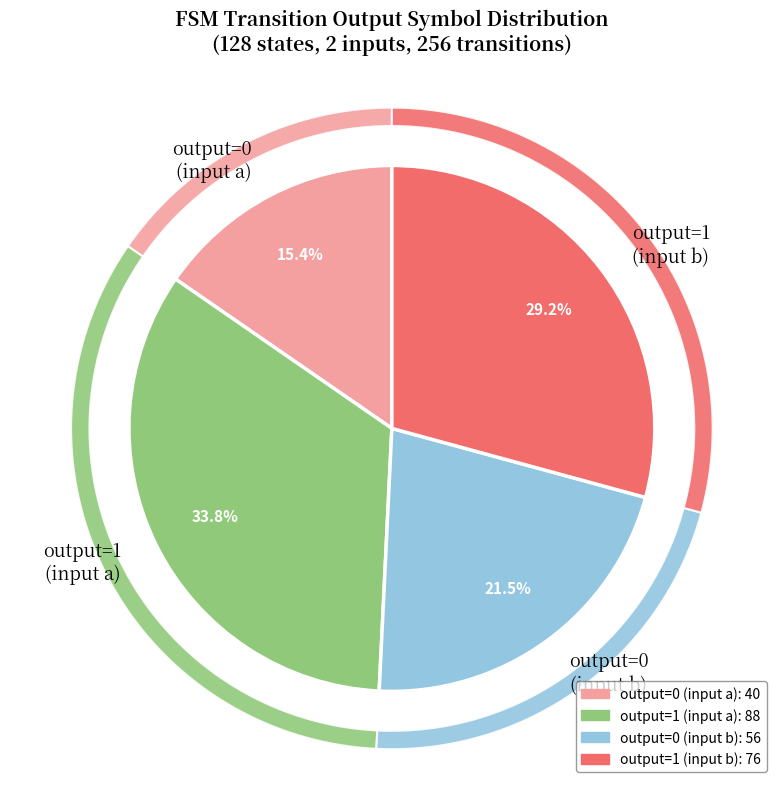

What is the change in value from output_symbol=1 (input a) to output_symbol=1 (input b)?

-12